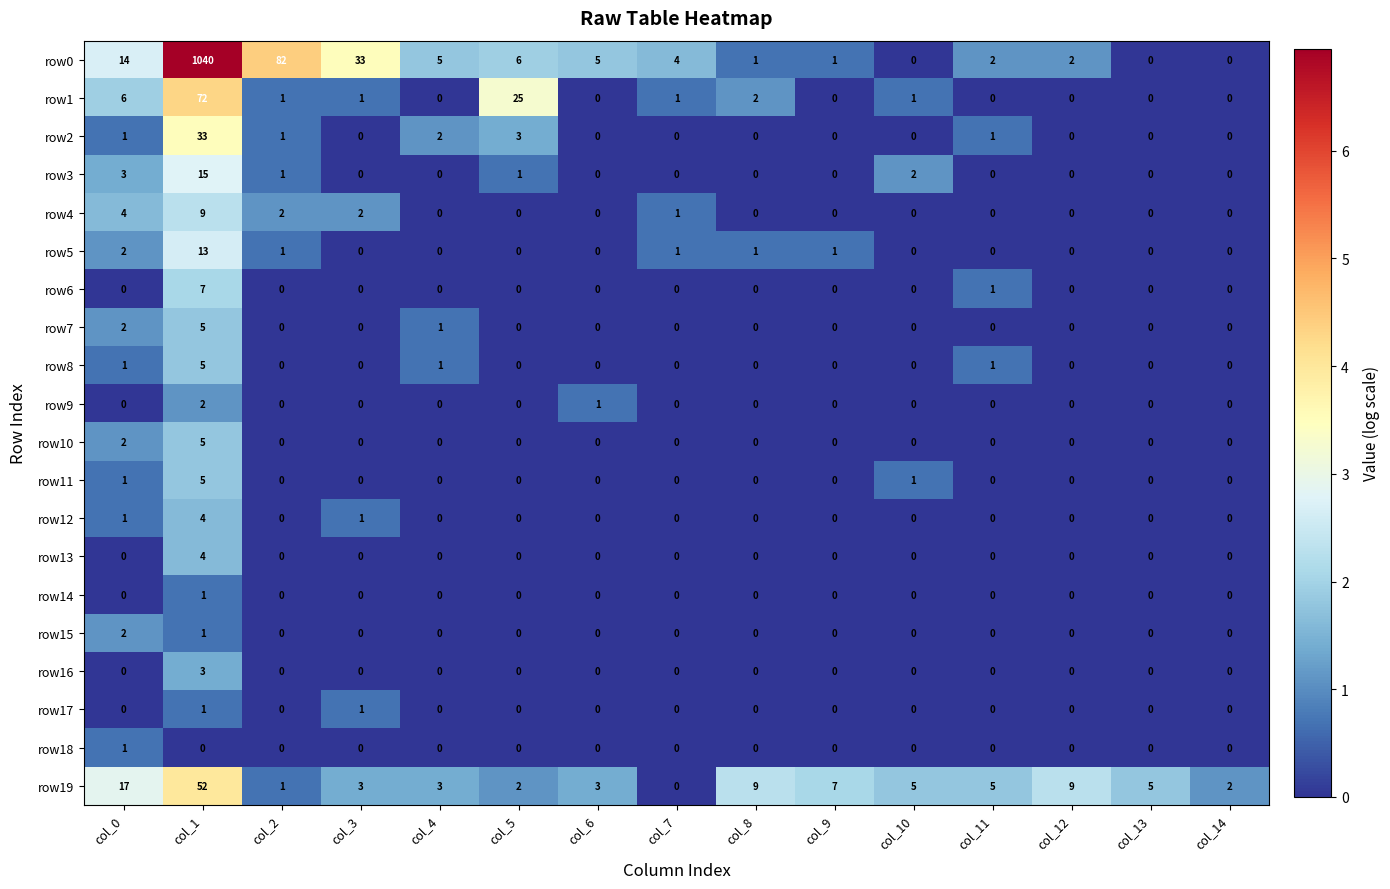

What is the spread (max minus min) of values at col_5?

25